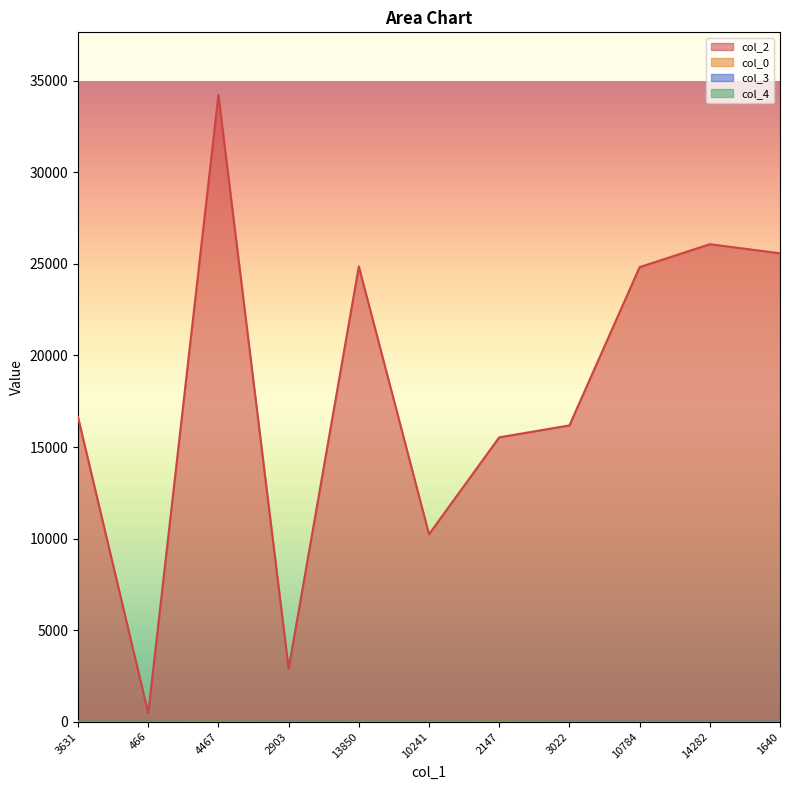

Rank the series at 3631 from lowest to highest value.

col_3, col_4, col_0, col_2